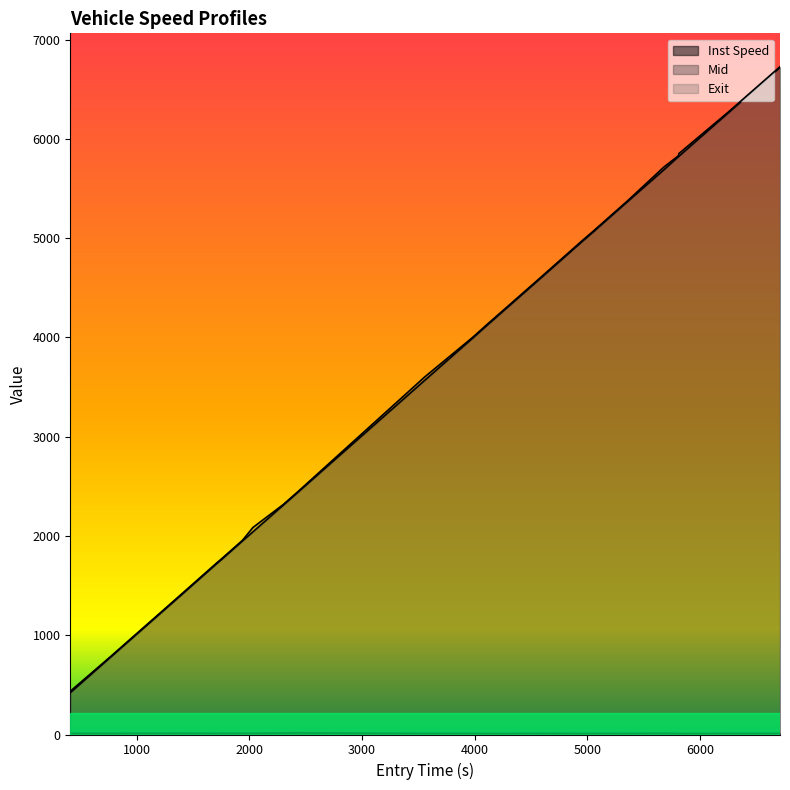

True or false: entry and instspeed cross at least once.

False